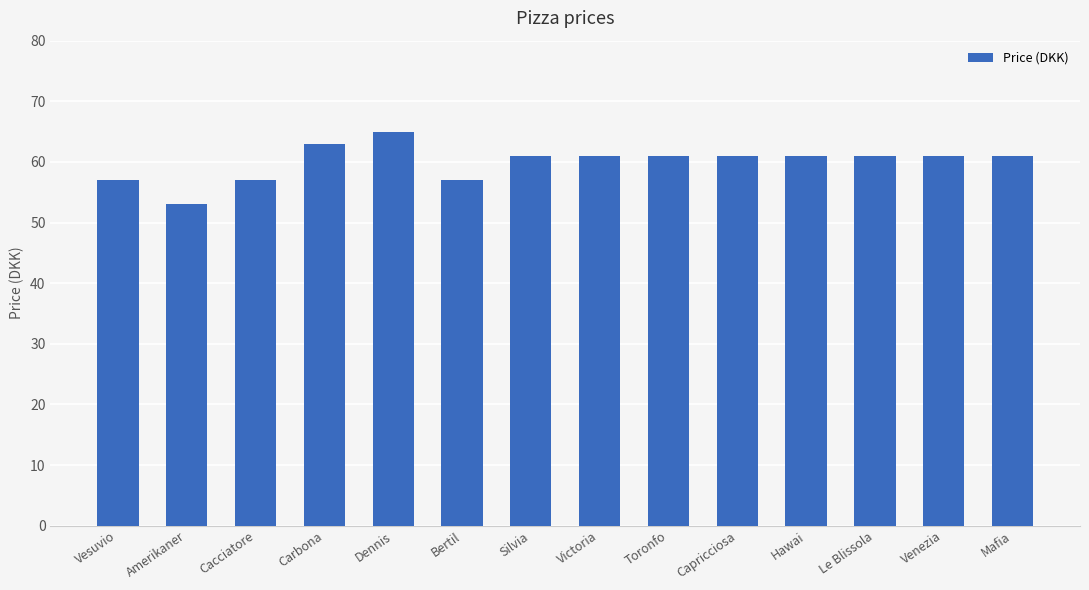

What is the difference between the second highest and minimum values?

10